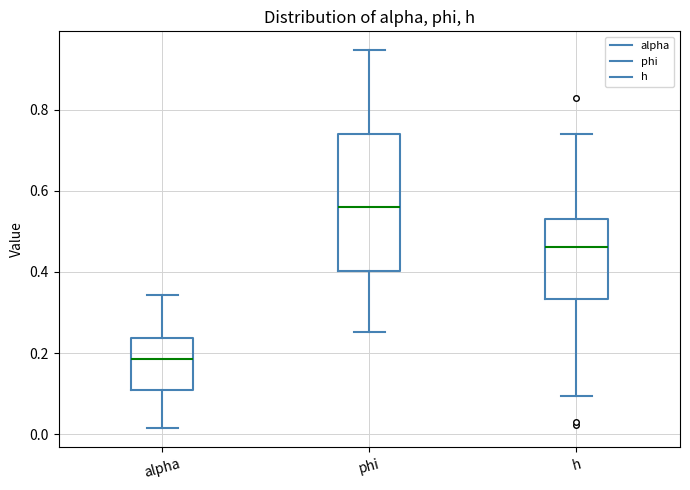

Reading left to right, read every box against the y-axis: the position of its median line, the range the box covers, and the ends of its whiskers. The values are not printed on the chart, so give them approximately, as read against the axis.

alpha: median 0.18, box 0.10 to 0.24, whiskers 0.02 to 0.34
phi: median 0.56, box 0.40 to 0.74, whiskers 0.26 to 0.94
h: median 0.46, box 0.34 to 0.54, whiskers 0.10 to 0.74